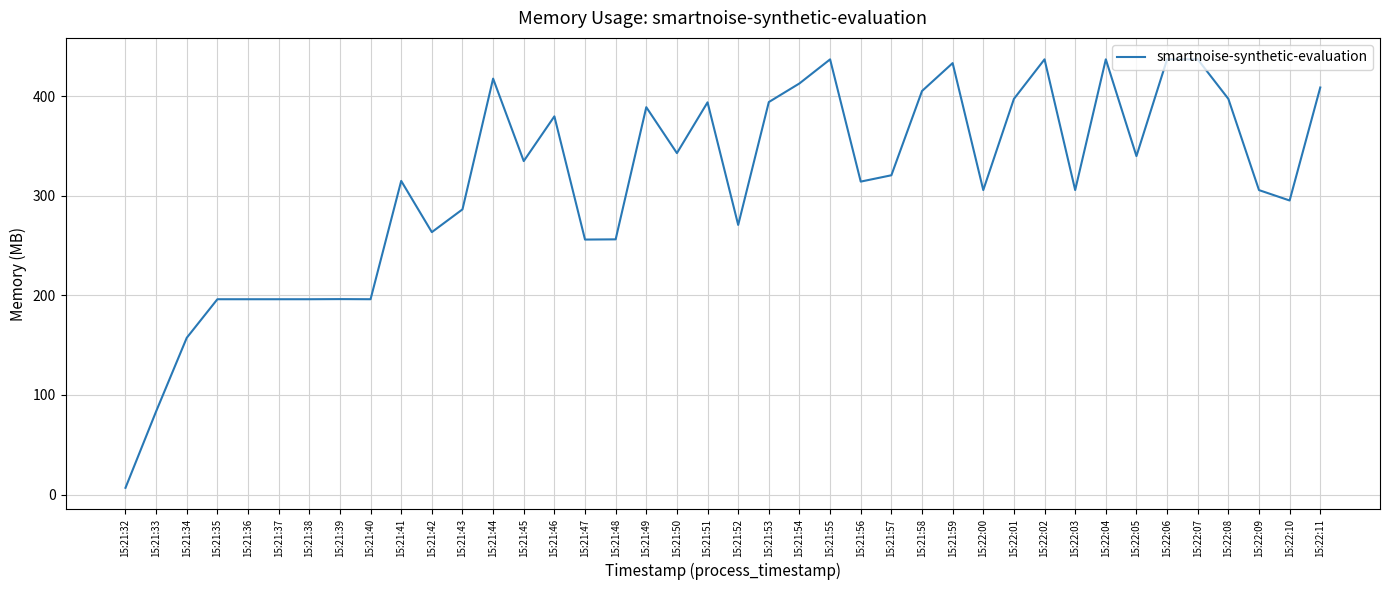

What position from the right is 15:21:55?

17